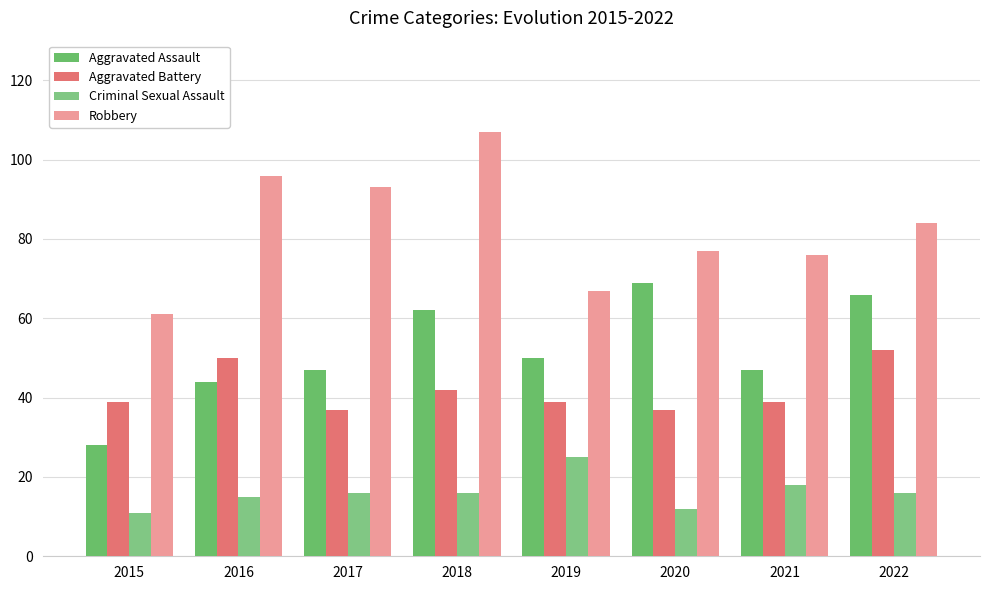

How many categories are shown in the chart?

8